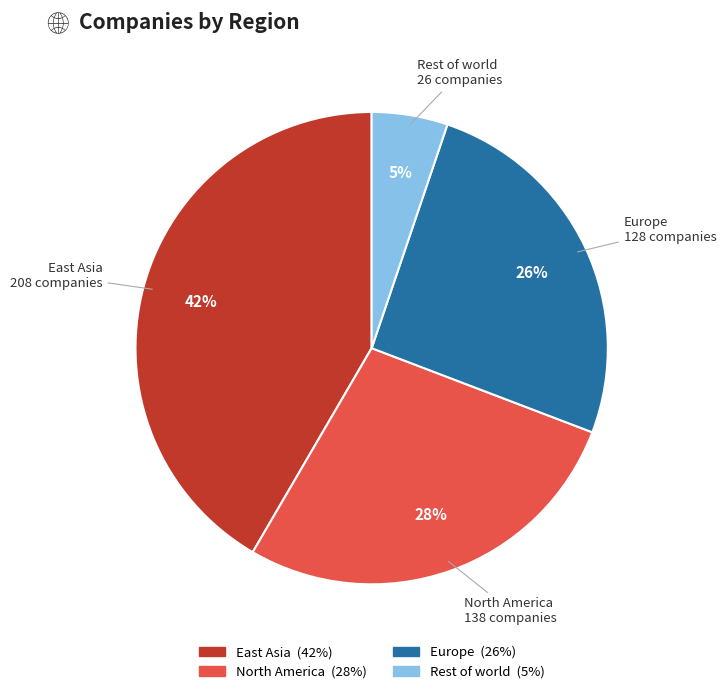

To the nearest percent, what portion does North America represent?

28%